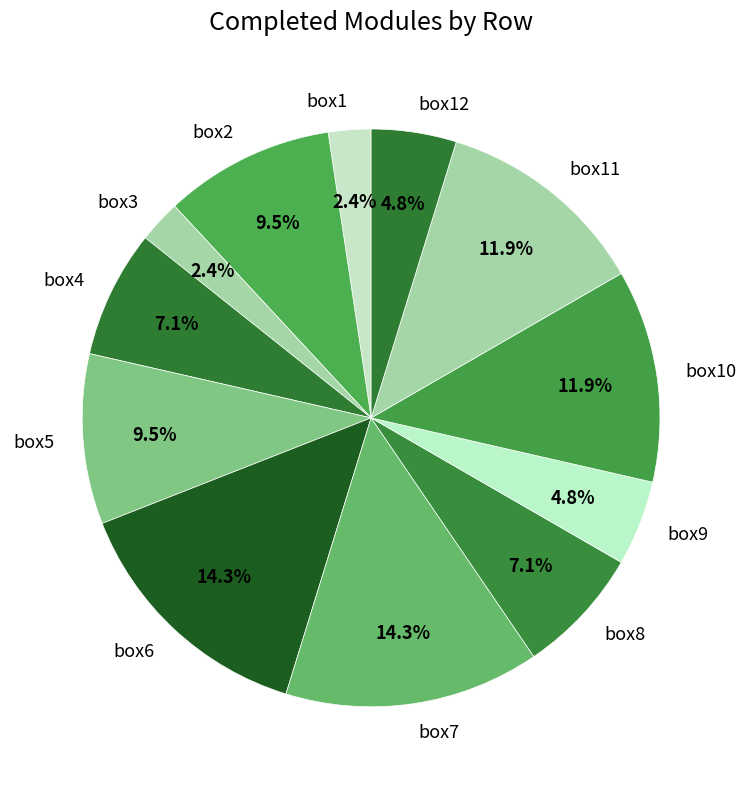

What percentage is the box10 slice, to the nearest percent?

12%